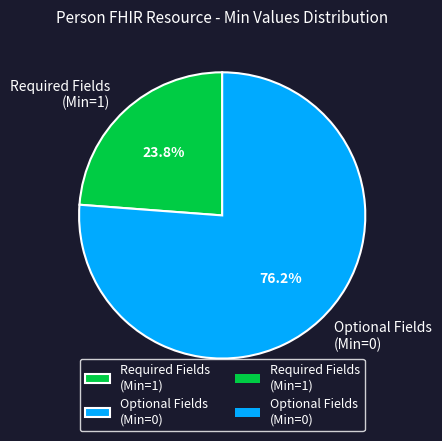

Which slice is the smallest?

Required Fields (Min=1)